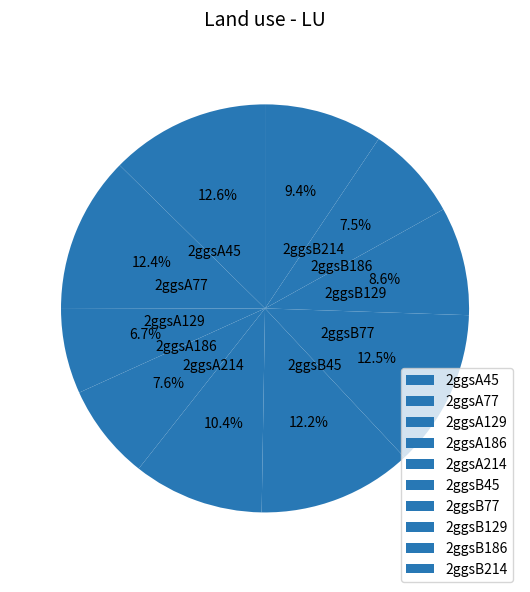

What percentage is NOT represented by 2ggsB45?

87.8%